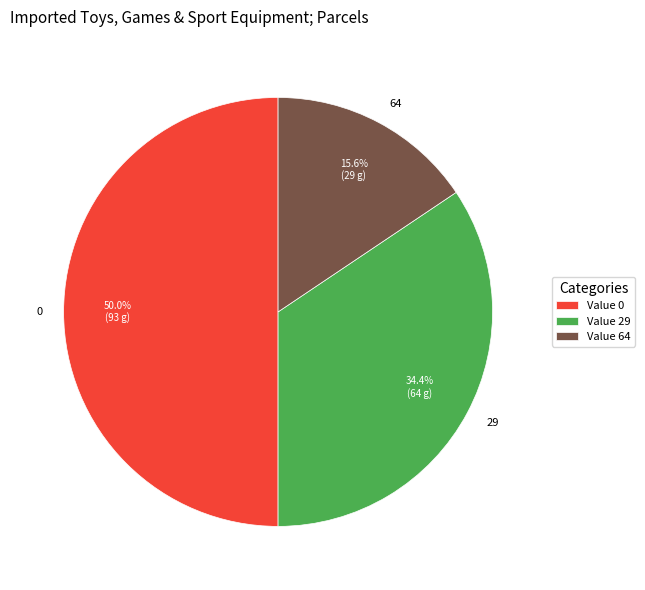

What is the ratio of the value at 0 to the value at 64?

3.2